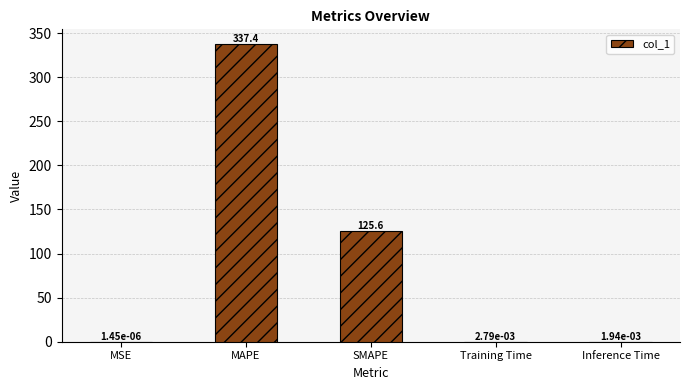

Where is the data nearest to the value 168?

SMAPE